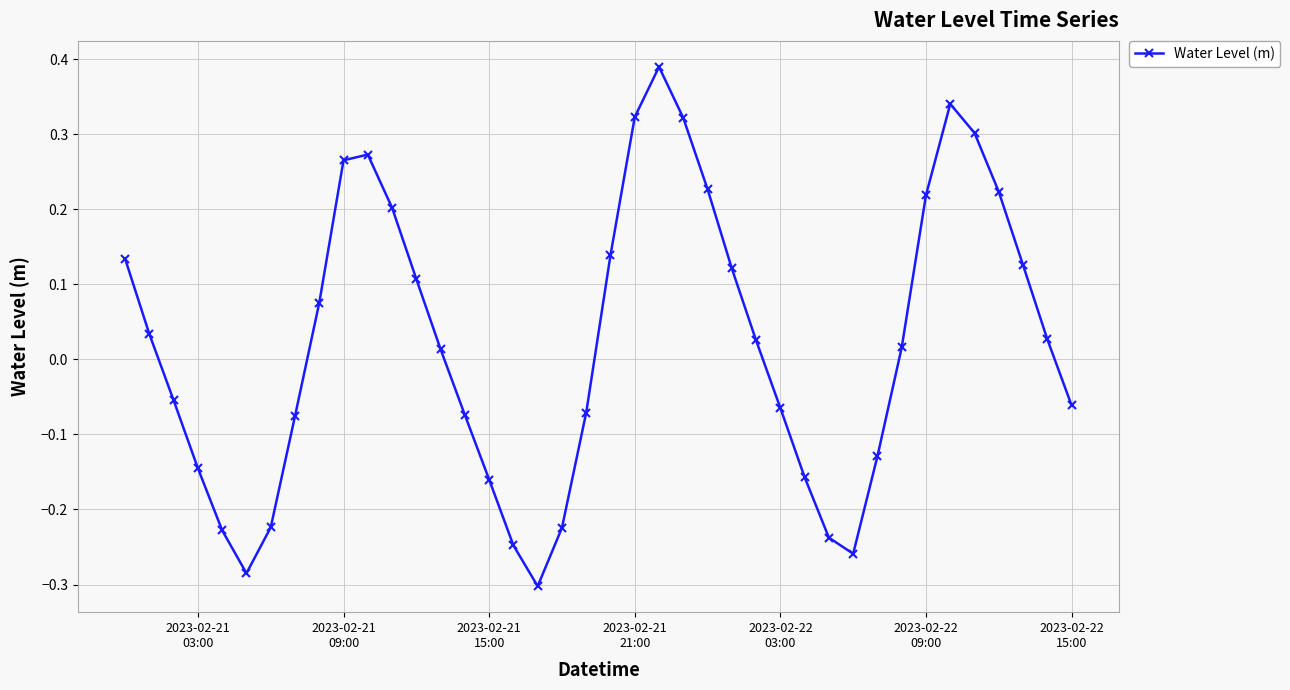

What is the difference between the maximum and minimum values?

0.7